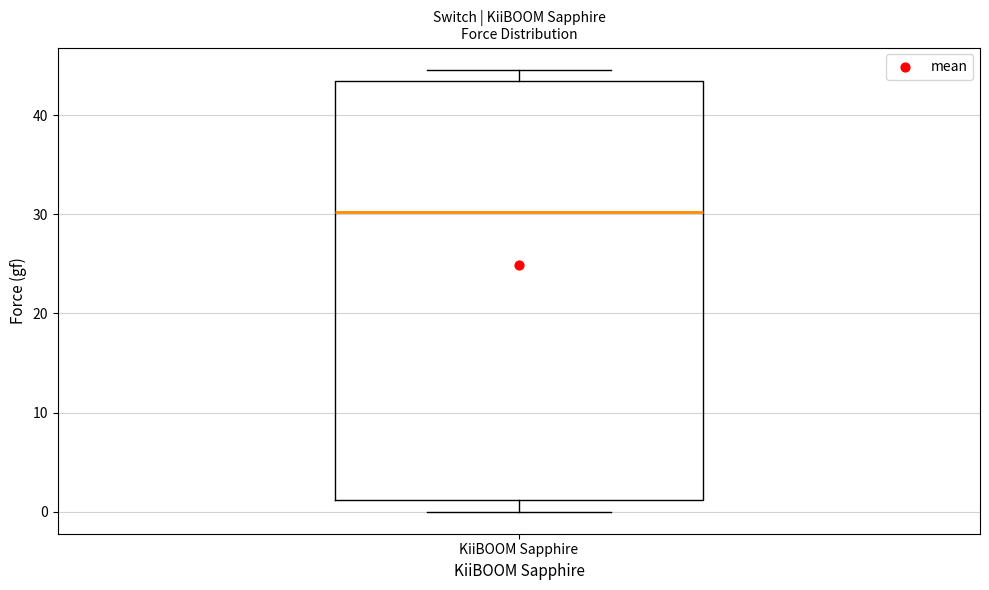

Read this box plot against the y-axis: the position of the median line, the range covered by the box, and the ends of both whiskers. The values are not printed on the chart, so give them approximately, as read against the axis.

median 30, box 1 to 44, whiskers 0 to 45